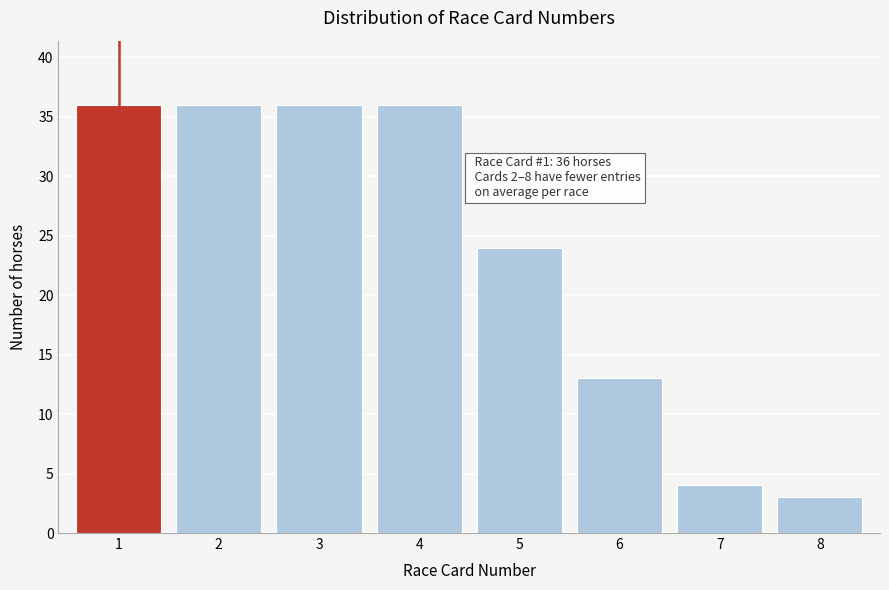

Reading left to right, extract all data points from this chart.

1=36	2=36	3=36	4=36	5=24	6=13	7=4	8=3